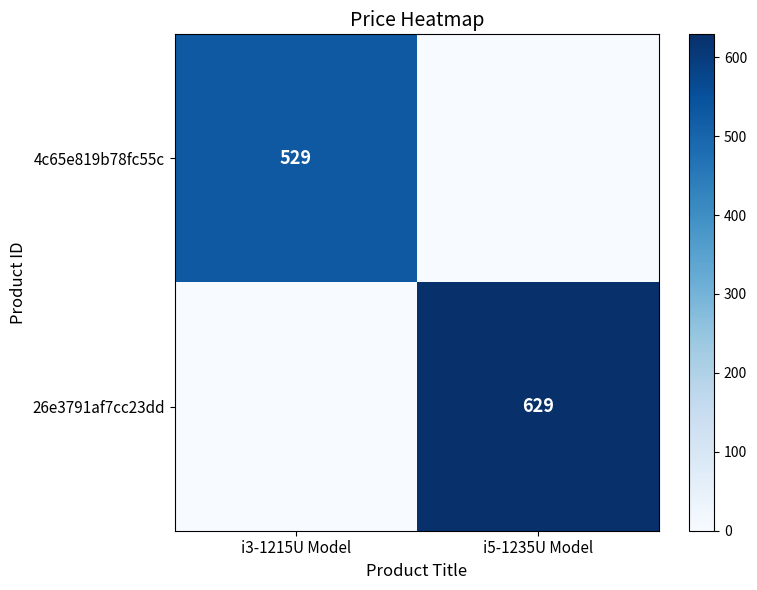

True or false: 4c65e819b78fc55c has a value of 529 at i3-1215U Model.

True